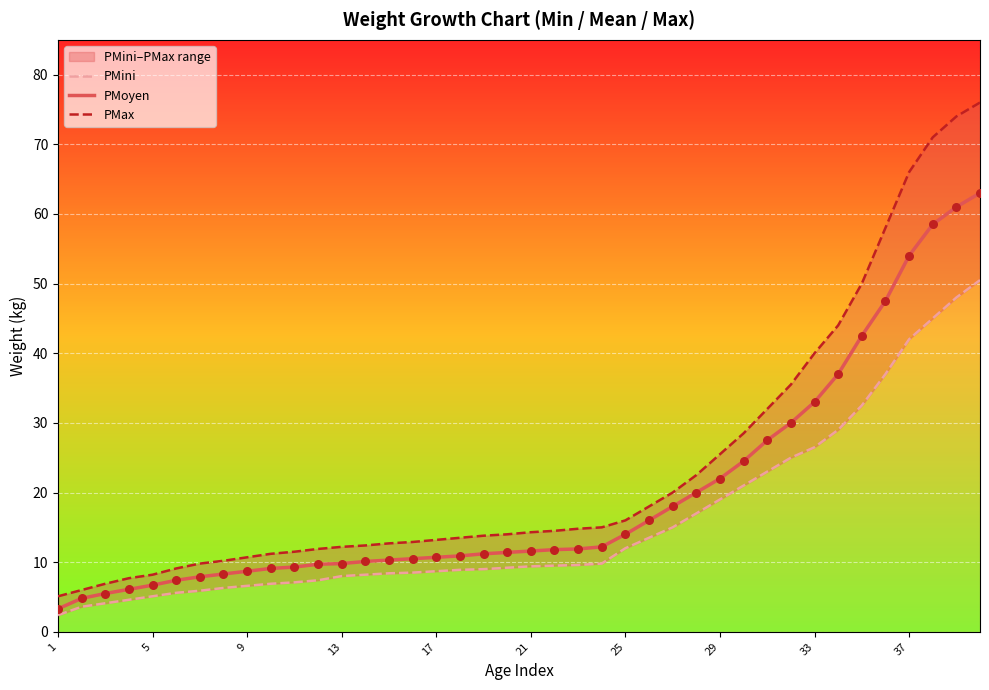

Which series reaches the maximum Y coordinate?

PMax